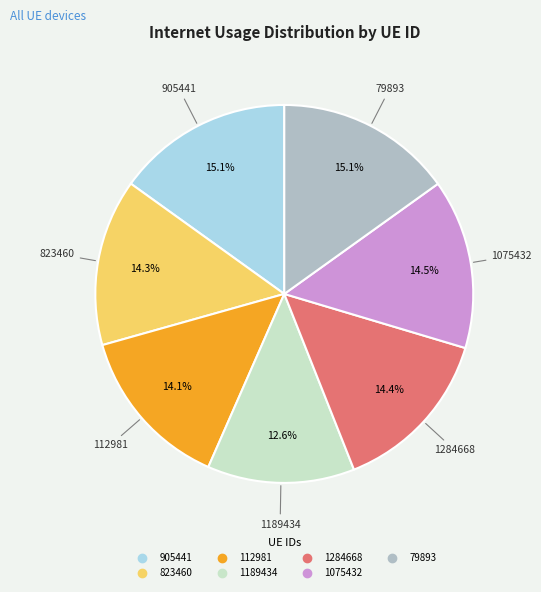

What is the smallest slice in the pie chart?

1189434